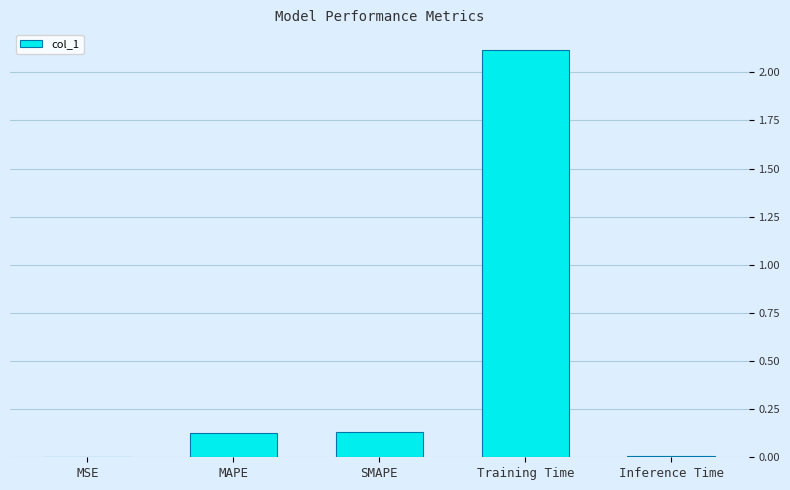

The chart shows a value of 0.0 at MSE. True or false?

True